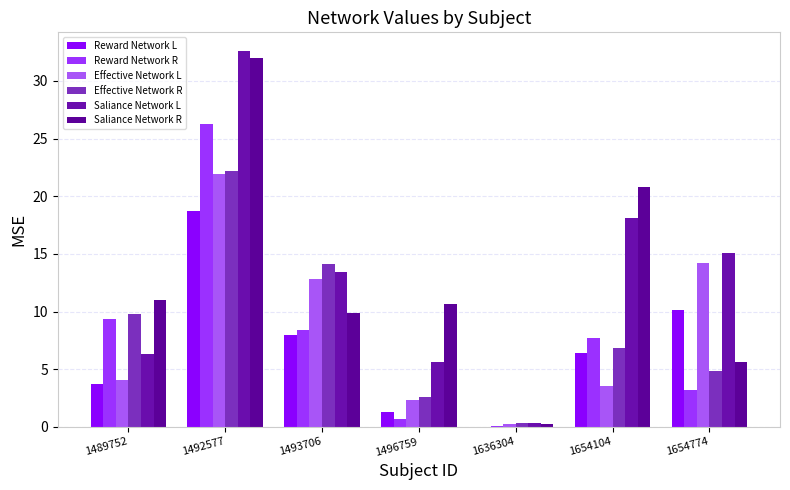

At which category is the sum across all series the highest?

1492577